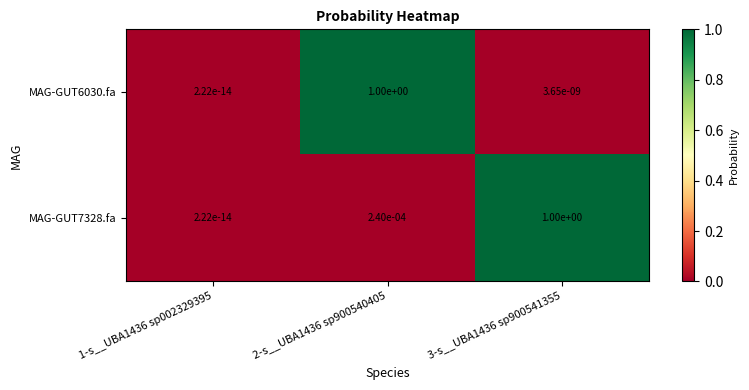

The value of MAG-GUT7328.fa at 3-s__UBA1436 sp900541355 is 0.7. True or false?

False